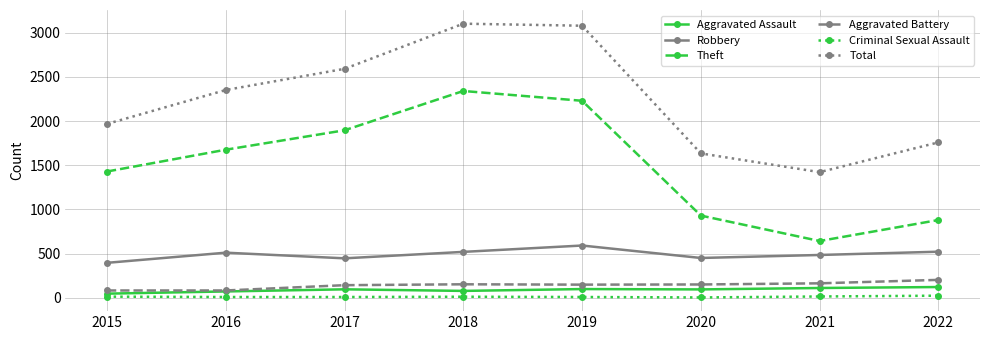

List the series in order of their peak value, highest first.

Total, Theft, Robbery, Aggravated Battery, Aggravated Assault, Criminal Sexual Assault